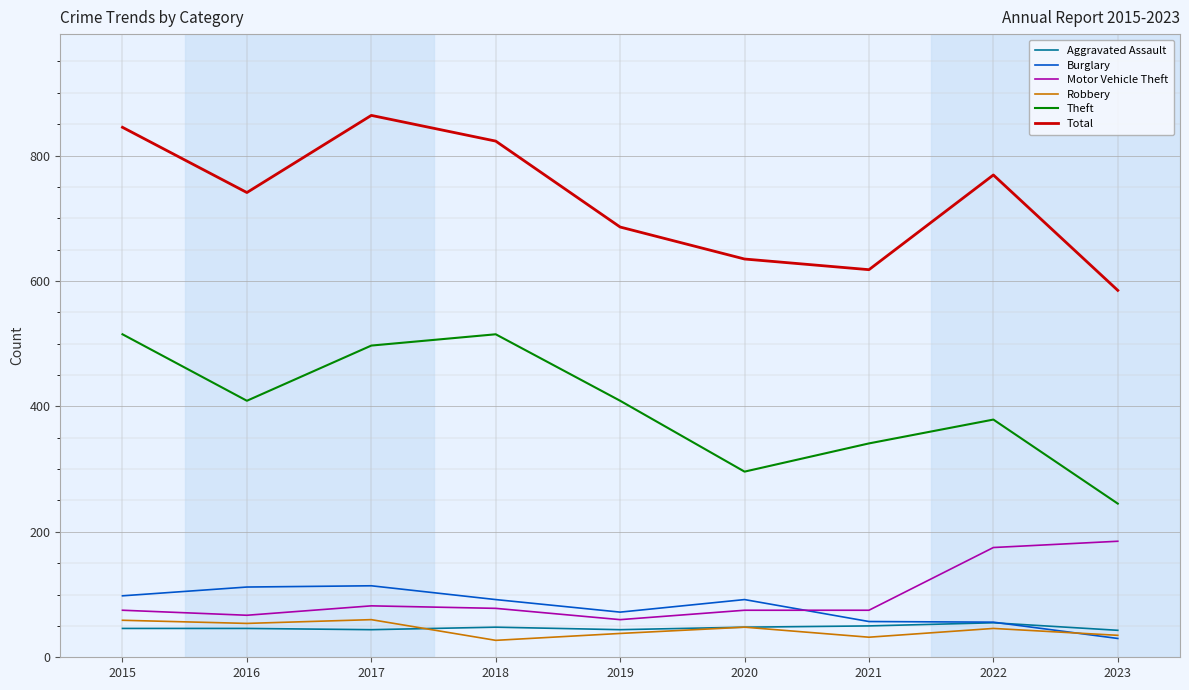

What is the difference between the maximum and minimum values in the Total series?

279